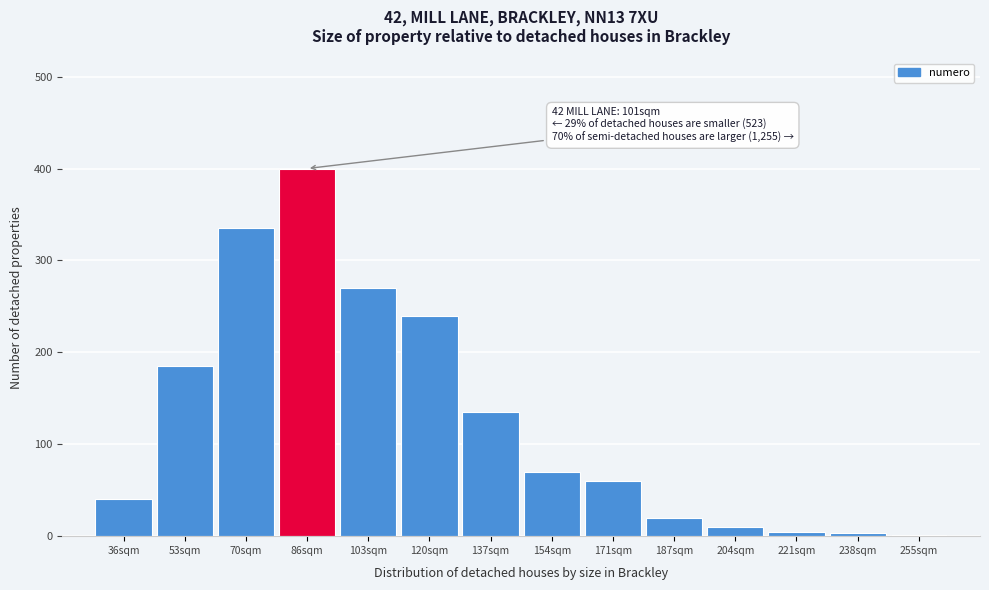

What is the sum of all values?

1774